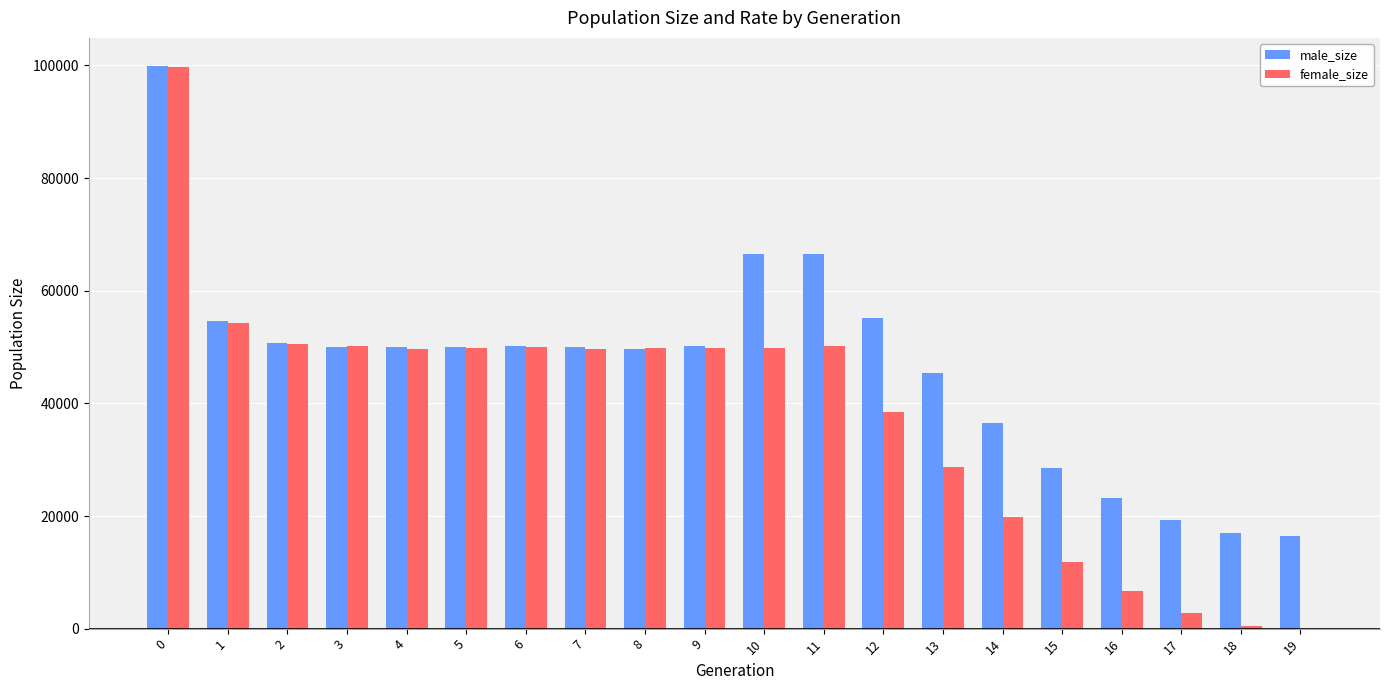

Is the value of male_size at 14 greater than the value of female_size at 11?

No